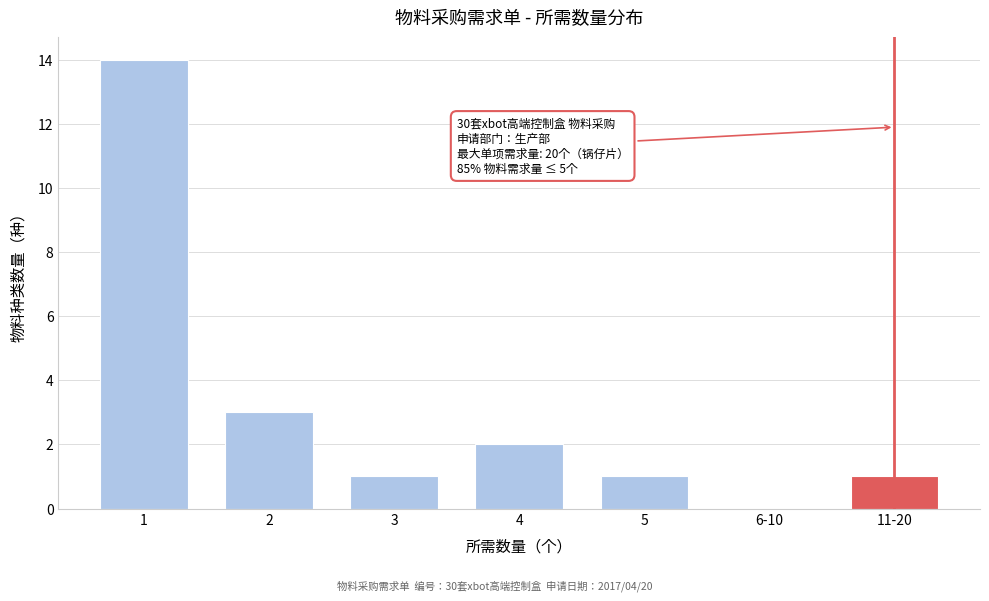

Reading left to right, what are all the values shown in this chart?

1=14	2=3	3=1	4=2	5=1	6-10=0	11-20=1